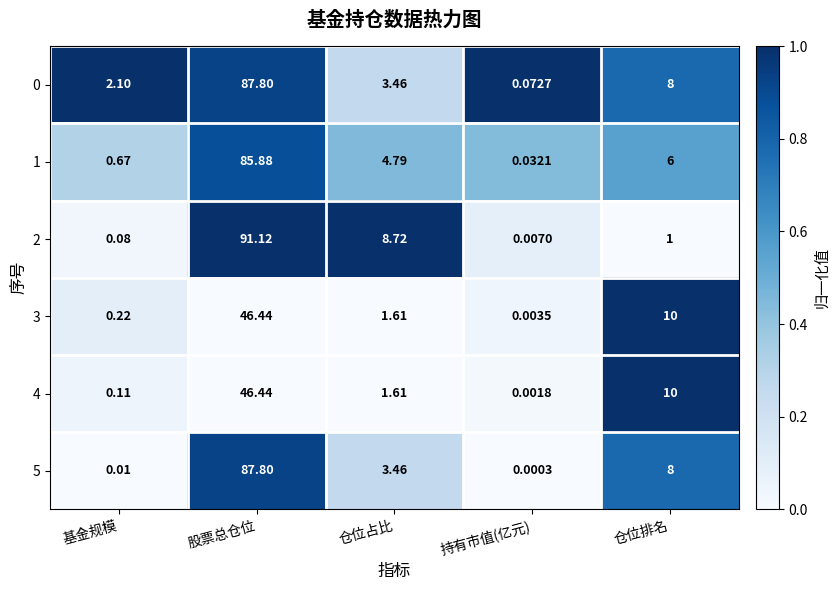

At which category does the chart reach its peak across all series?

股票总仓位